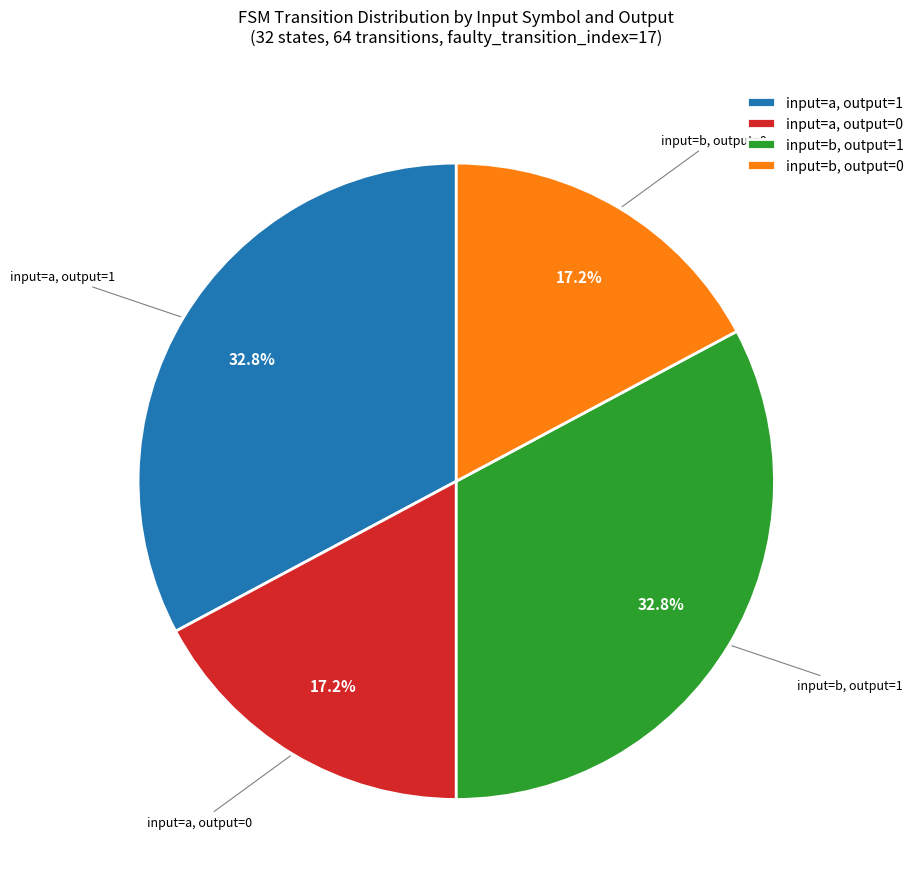

Combined, what portion of the pie is input=a, output=1 and input=b, output=0?

50.0%